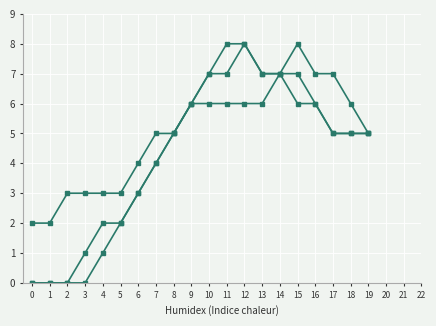

At which category is the sum across all series the highest?

12